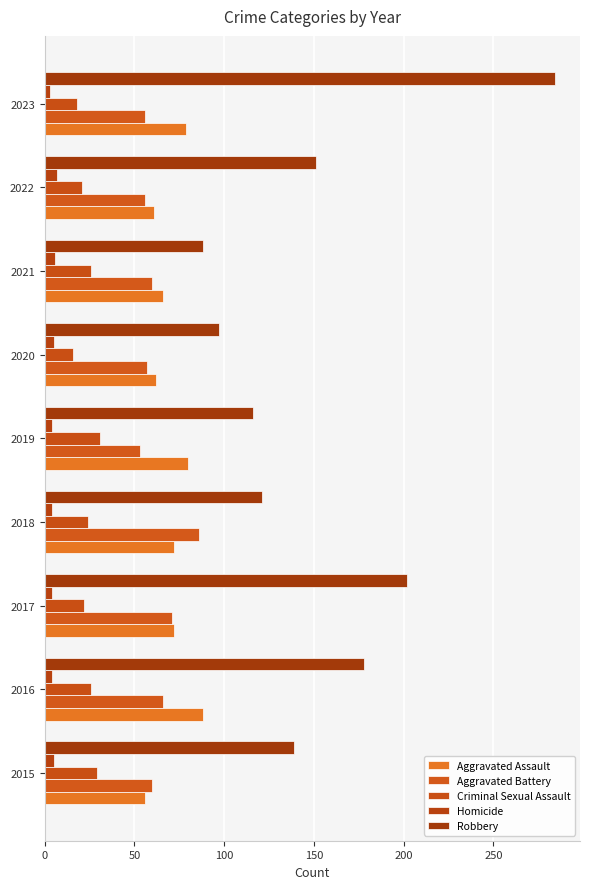

How many distinct data groups are displayed?

5